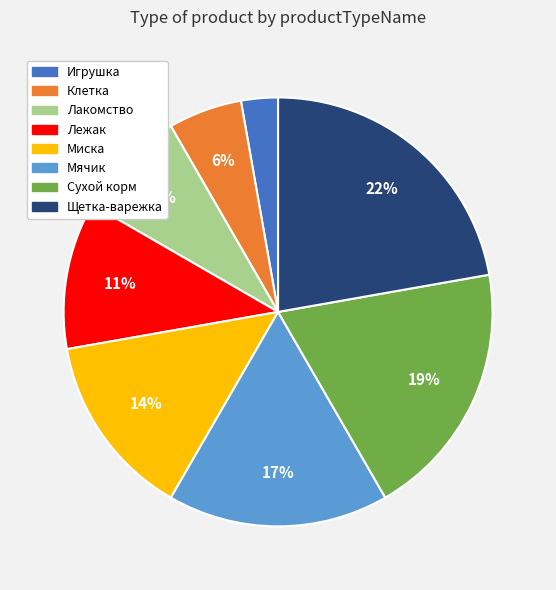

Which slice is the largest?

Щетка-варежка